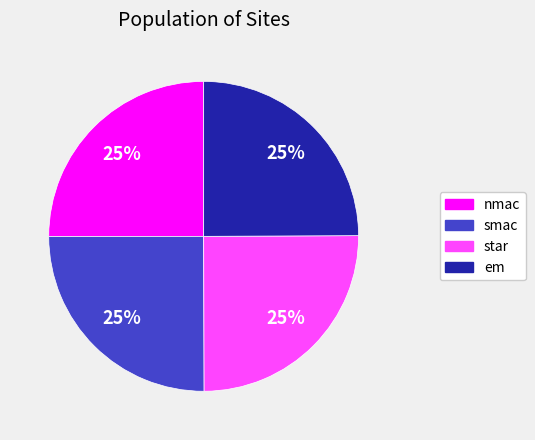

How many segments does this pie chart have?

4